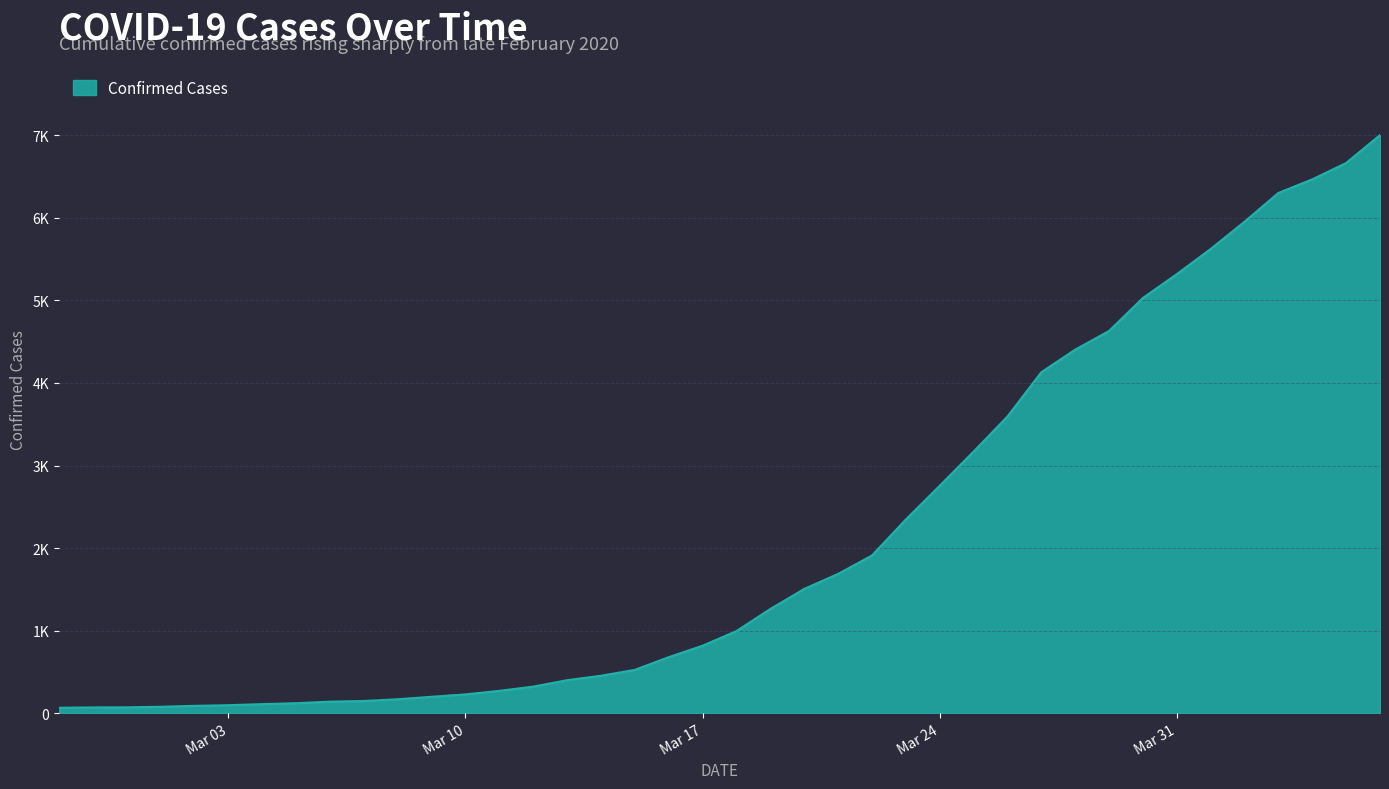

What is the label of the 6th point from the left?

Mar 03